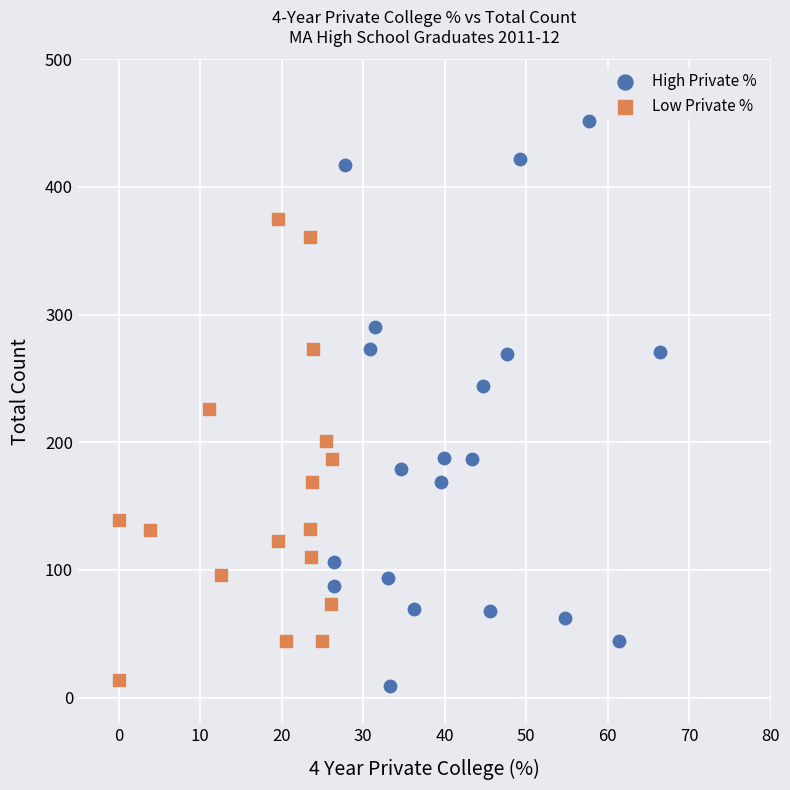

Which series has the widest spread of Y values?

High Private %